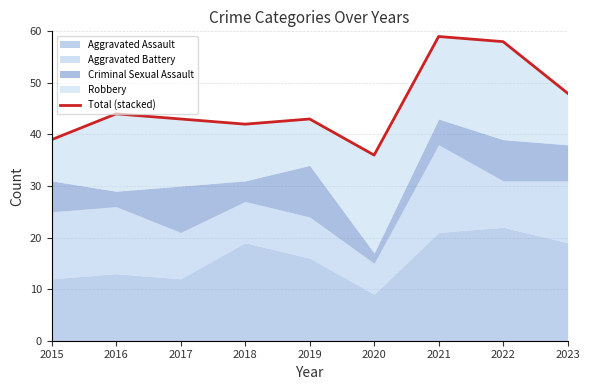

List the labels in order of value, smallest first.

2020, 2015, 2018, 2017, 2019, 2016, 2023, 2022, 2021